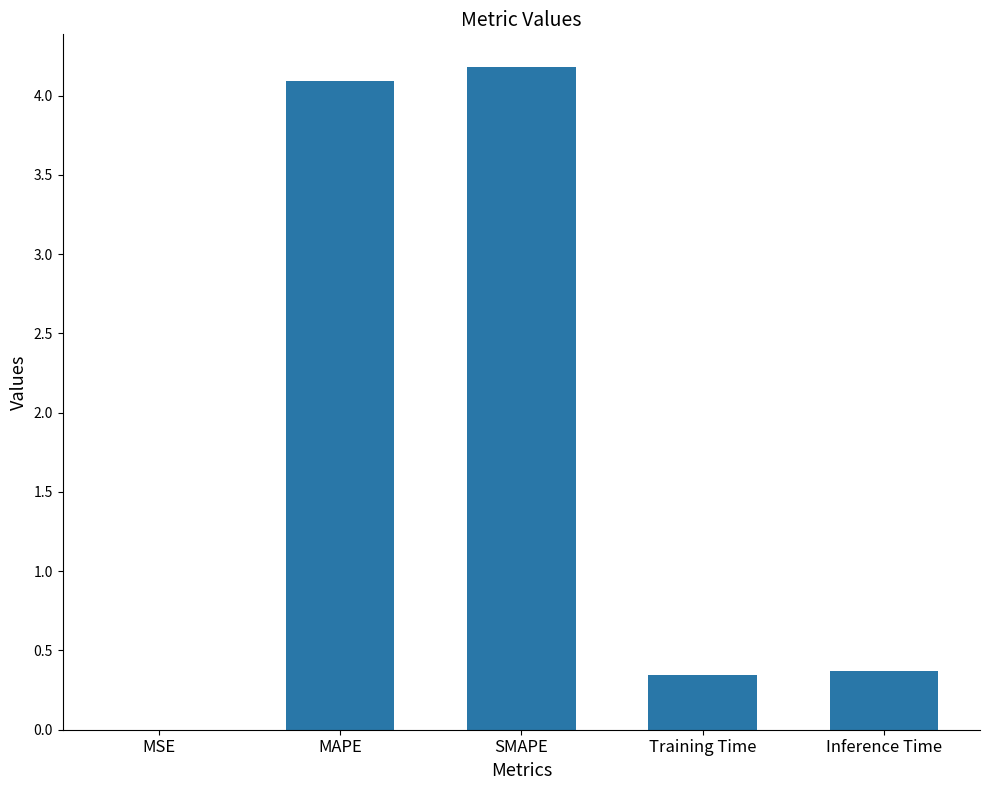

Which has a higher value, MSE or SMAPE?

SMAPE